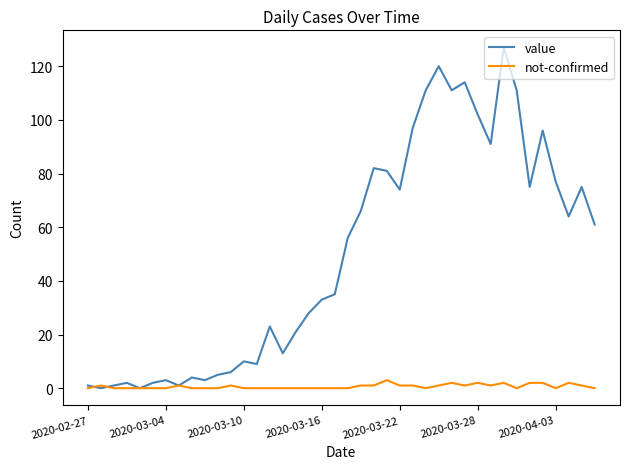

What is the difference between the second highest and minimum values in the value series?

120